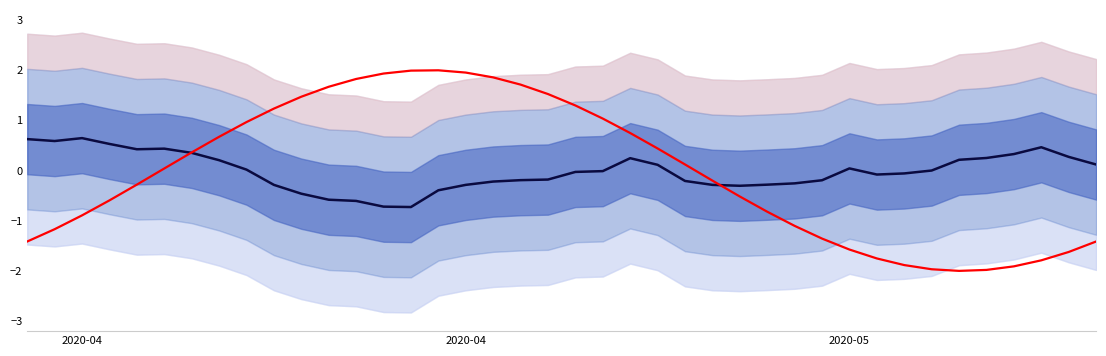

Is it true that score (smoothed) equals -0.6 at 15?

False